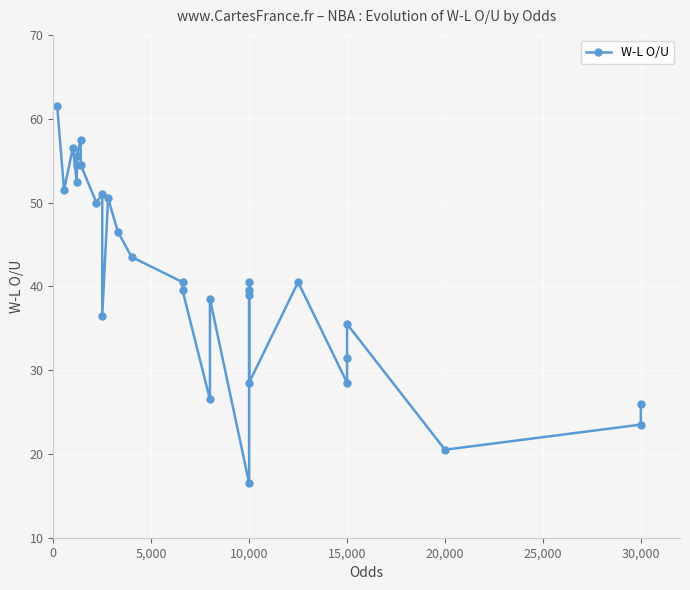

What is the greatest value displayed?

61.5